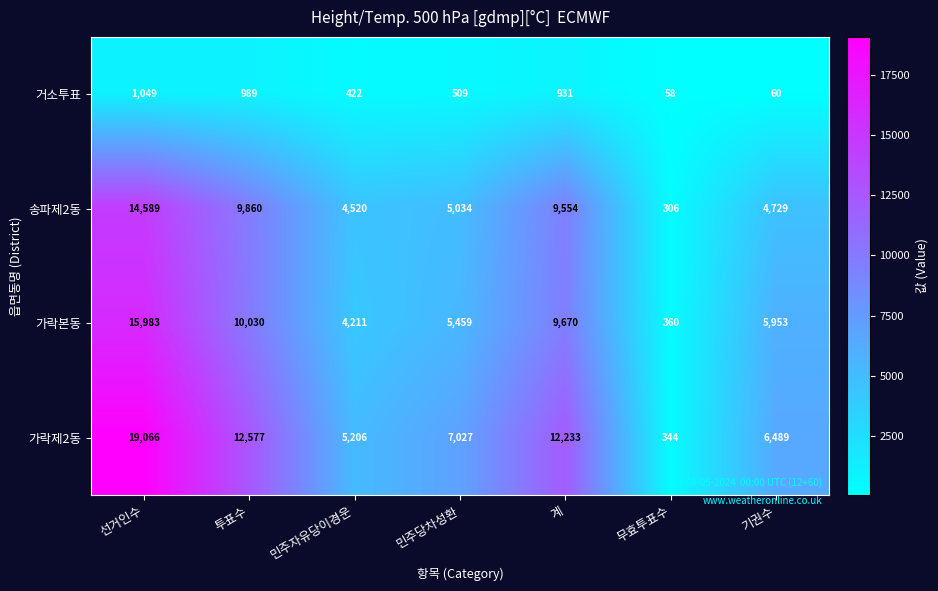

At which category does the chart reach its minimum across all series?

무효투표수